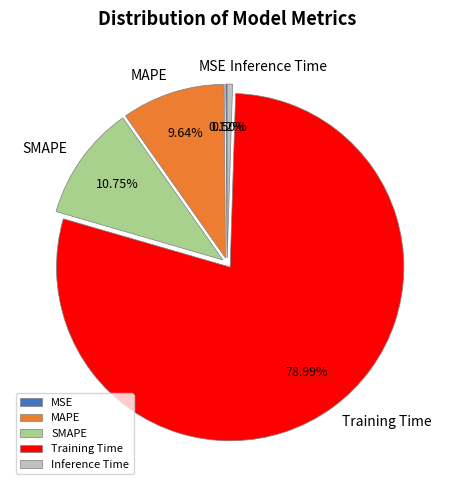

Is there a majority slice in this chart?

Yes